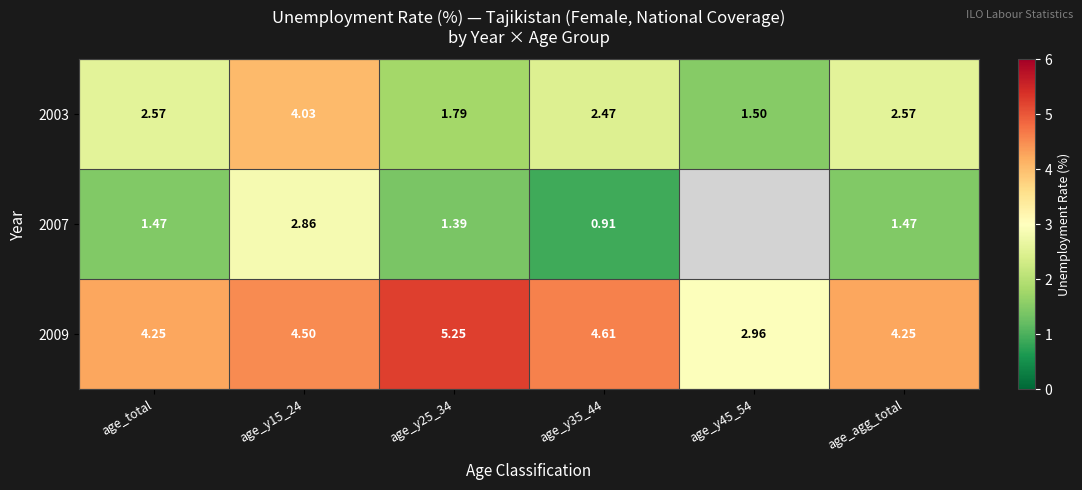

Between age_y45_54 and age_total, which is larger?

age_total